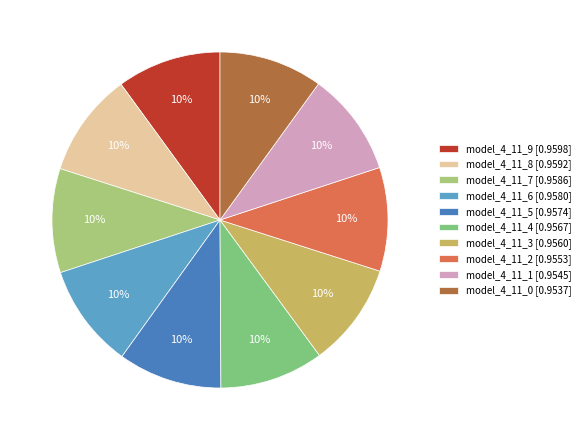

Is it true that model_4_11_5 is 21% of the pie?

False